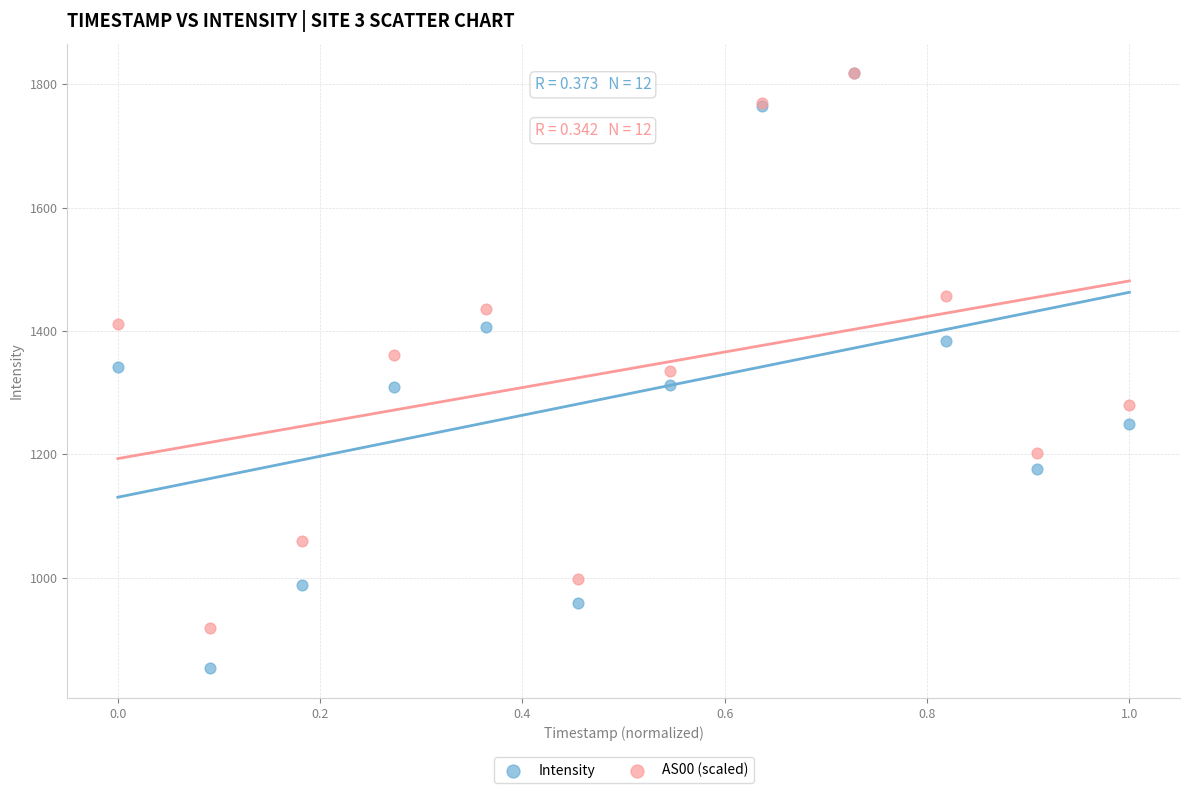

What are all the series names shown in the legend?

Intensity, AS00 (scaled)